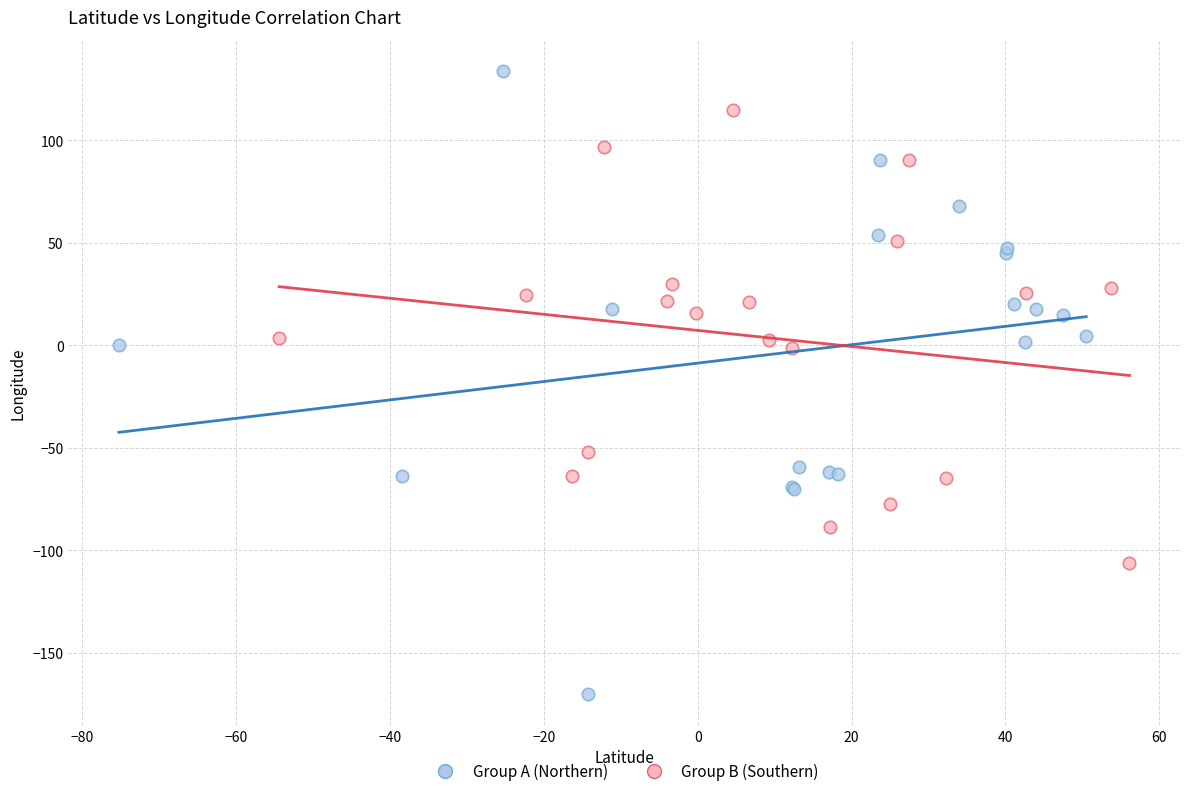

Which series contains the highest Y value?

Group A (Northern)